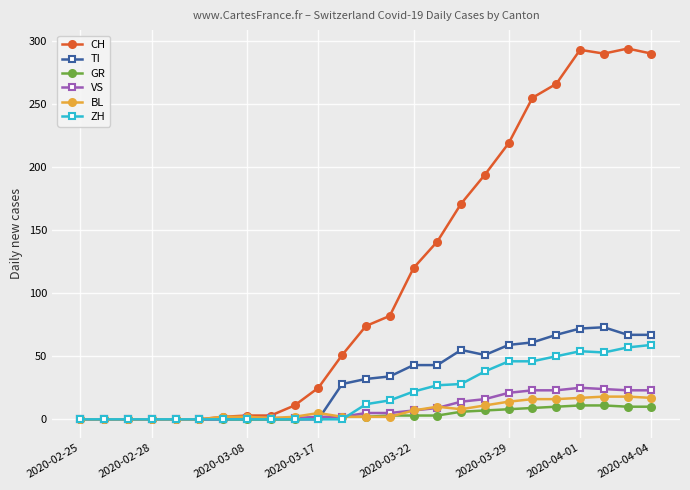

Which series has the largest total across all categories?

CH